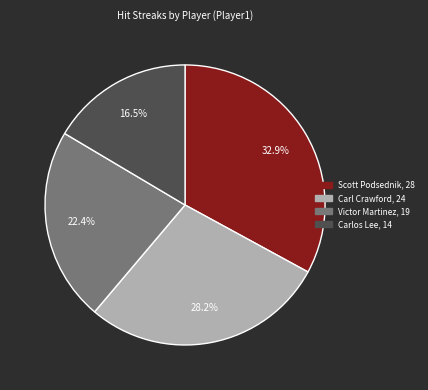

Rank the categories by value from highest to lowest.

Scott Podsednik, Carl Crawford, Victor Martinez, Carlos Lee